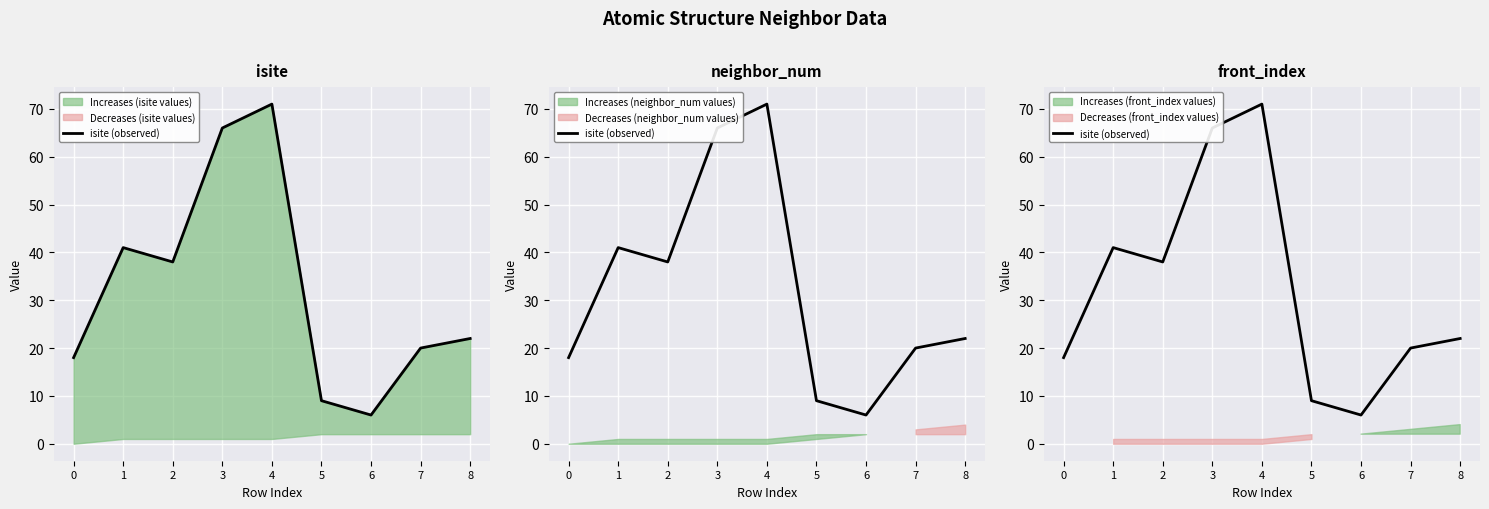

What is the smallest value displayed?

6